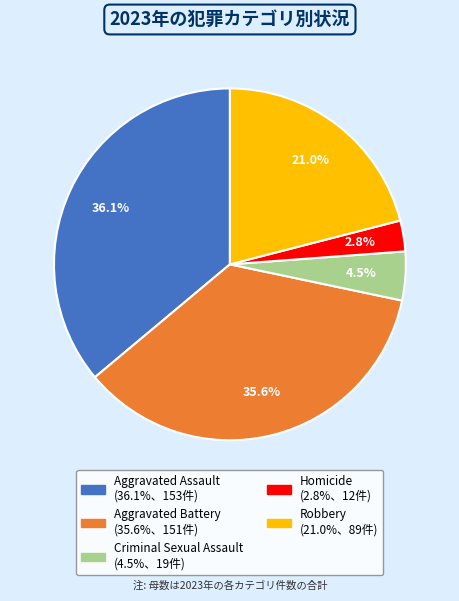

Which has a higher value, Aggravated Assault or Criminal Sexual Assault?

Aggravated Assault